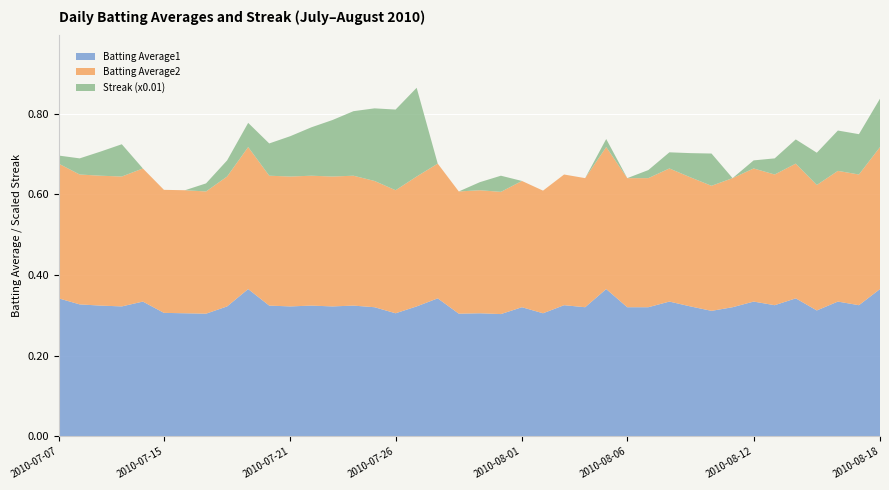

Reading left to right, what are all the values shown in this chart?

Batting Average1: 0.3	0.3	0.3	0.3	0.3	0.3	0.3	0.3	0.3	0.4	0.3	0.3	0.3	0.3	0.3	0.3	0.3	0.3	0.3	0.3	0.3	0.3	0.3	0.3	0.3	0.3	0.4	0.3	0.3	0.3	0.3	0.3	0.3	0.3	0.3	0.3	0.3	0.3	0.3	0.4
Batting Average2: 0.3	0.3	0.3	0.3	0.3	0.3	0.3	0.3	0.3	0.4	0.3	0.3	0.3	0.3	0.3	0.3	0.3	0.3	0.3	0.3	0.3	0.3	0.3	0.3	0.3	0.3	0.4	0.3	0.3	0.3	0.3	0.3	0.3	0.3	0.3	0.3	0.3	0.3	0.3	0.4
Streak (x0.01): 0.0	0.0	0.1	0.1	0.0	0.0	0.0	0.0	0.0	0.1	0.1	0.1	0.1	0.1	0.2	0.2	0.2	0.2	0.0	0.0	0.0	0.0	0.0	0.0	0.0	0.0	0.0	0.0	0.0	0.0	0.1	0.1	0.0	0.0	0.0	0.1	0.1	0.1	0.1	0.1